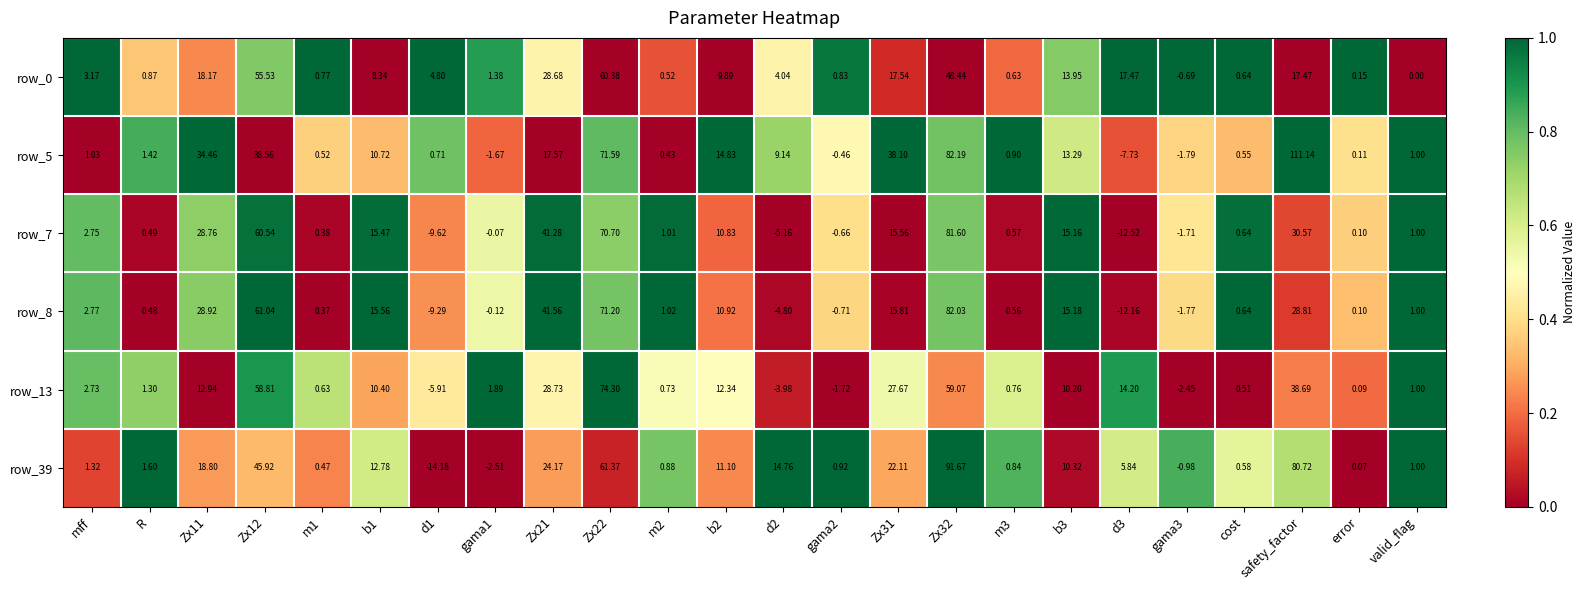

How many positive values does the row_5 series have?

20